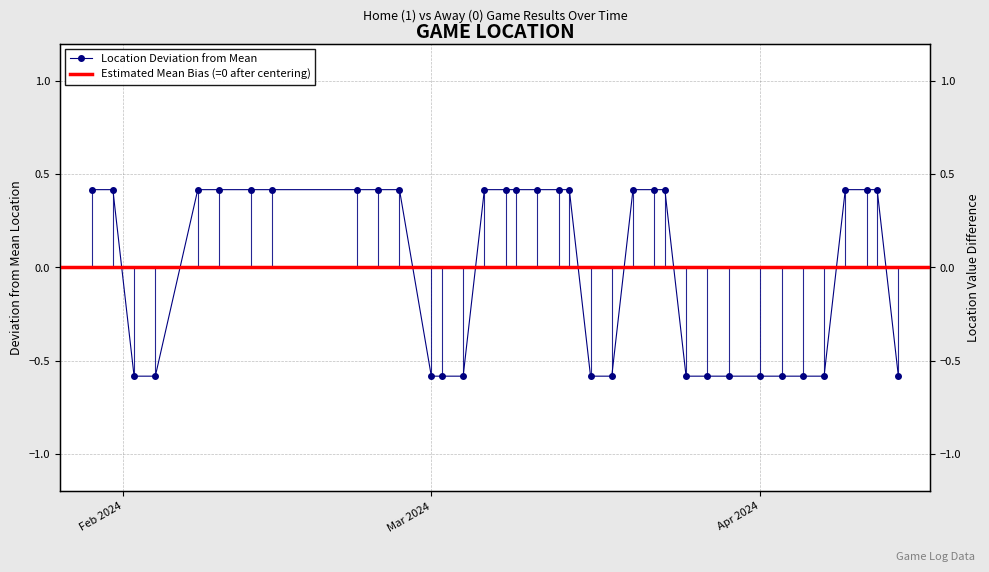

Which label corresponds to the largest value in the chart?

Feb 2024